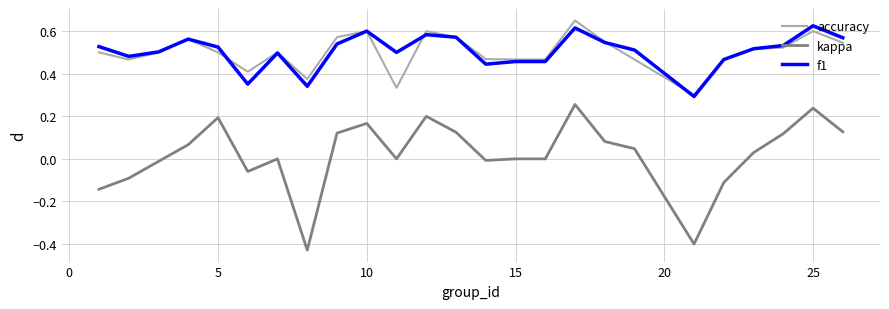

True or false: kappa and accuracy cross at least once.

False